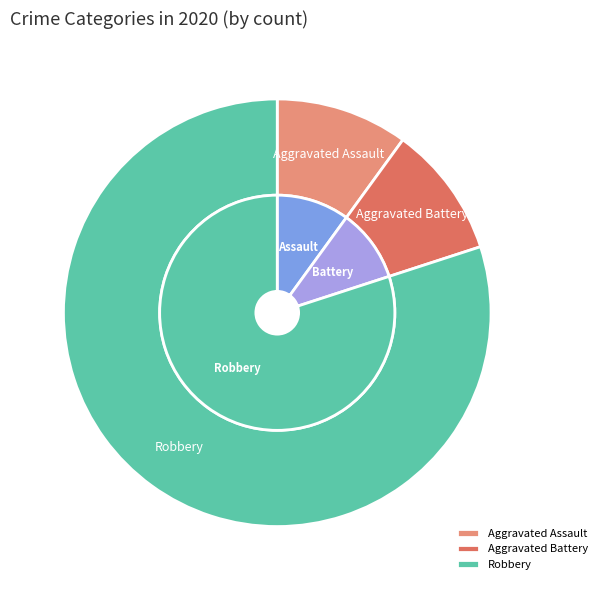

Does Aggravated Battery account for over 50% of the chart?

No